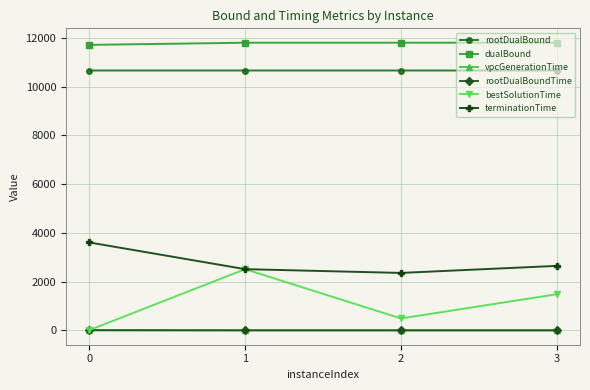

What value does the vpcGenerationTime series have at 0?

5.6